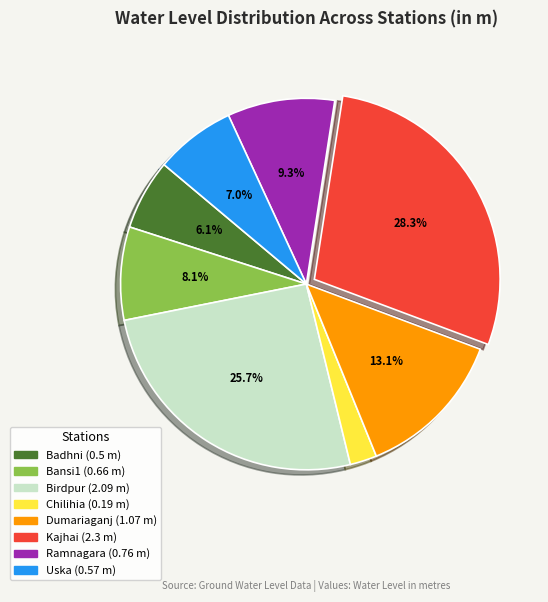

The Bansi1 slice represents 15% of the pie. True or false?

False